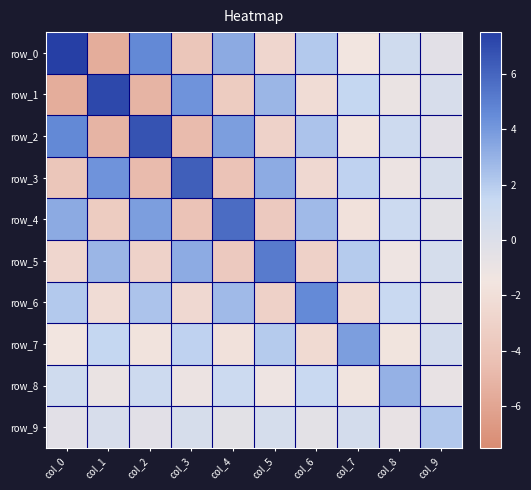

Reading left to right, transcribe all the data shown in this chart.

row_0: 7.5	-5.5	4.6	-3.9	3.3	-2.7	2.1	-1.5	0.9	-0.4
row_1: -5.5	7.1	-5.1	4.2	-3.5	2.8	-2.2	1.6	-0.9	0.4
row_2: 4.6	-5.1	6.7	-4.7	3.8	-3.0	2.3	-1.7	1.0	-0.4
row_3: -3.9	4.2	-4.7	6.2	-4.2	3.2	-2.5	1.8	-1.1	0.4
row_4: 3.3	-3.5	3.8	-4.2	5.7	-3.7	2.7	-1.9	1.1	-0.5
row_5: -2.7	2.8	-3.0	3.2	-3.7	5.2	-3.1	2.0	-1.2	0.5
row_6: 2.1	-2.2	2.3	-2.5	2.7	-3.1	4.5	-2.4	1.3	-0.5
row_7: -1.5	1.6	-1.7	1.8	-1.9	2.0	-2.4	3.8	-1.6	0.6
row_8: 0.9	-0.9	1.0	-1.1	1.1	-1.2	1.3	-1.6	3.0	-0.9
row_9: -0.4	0.4	-0.4	0.4	-0.5	0.5	-0.5	0.6	-0.9	2.2